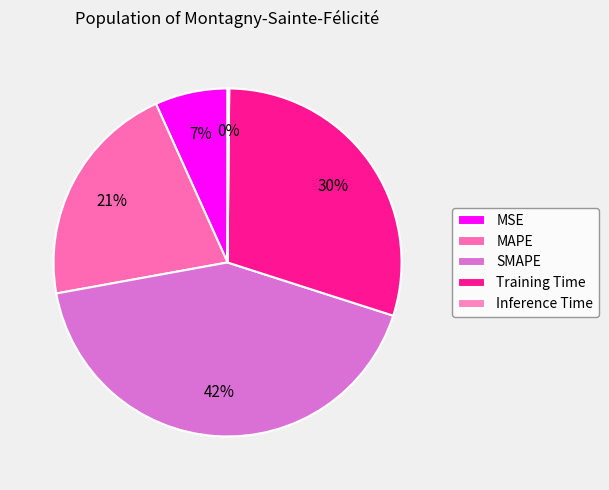

What is the smallest slice in the pie chart?

Inference Time